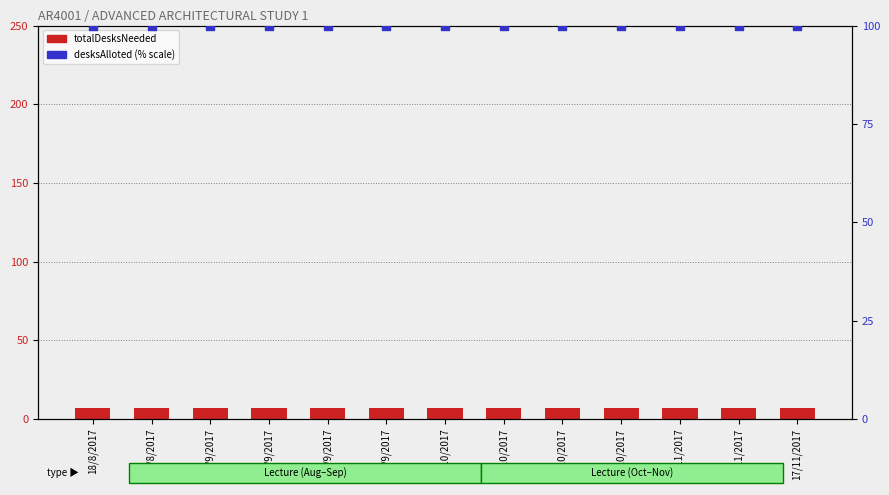

Which series has the widest spread of Y values?

totalDesksNeeded